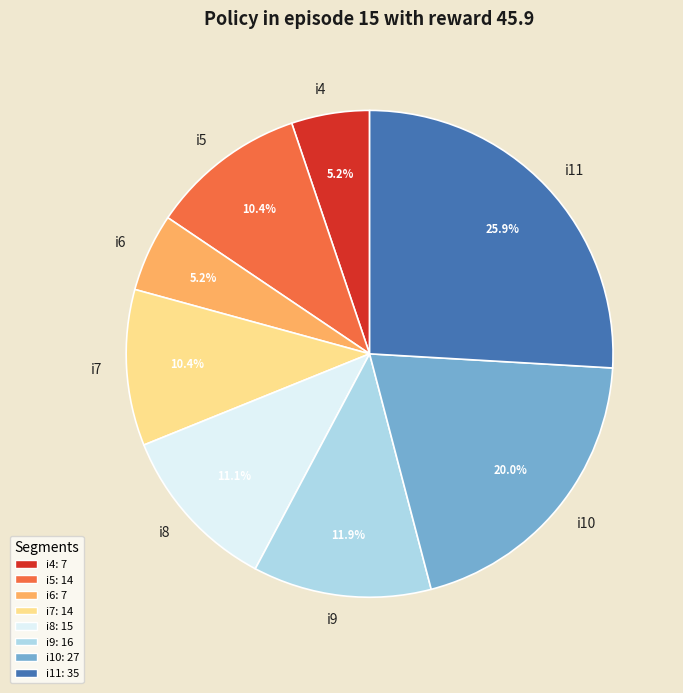

To the nearest percent, what portion does i9 represent?

12%